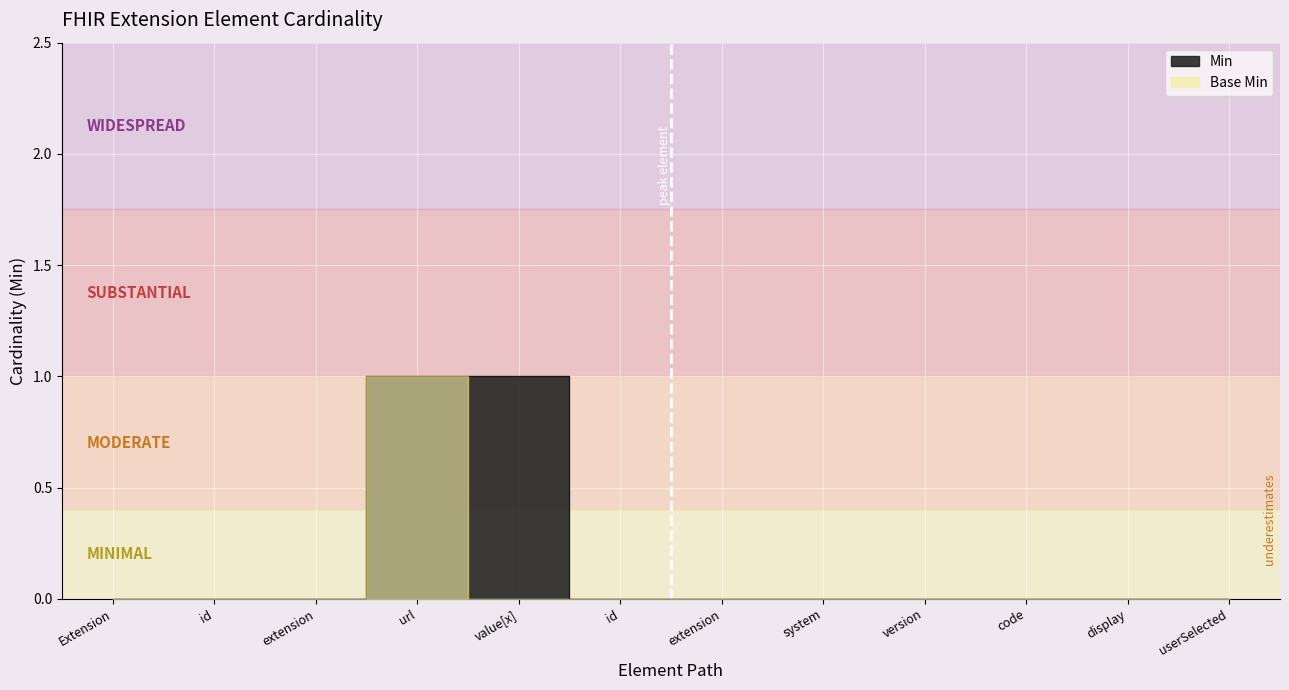

How many lines are shown in the chart?

2